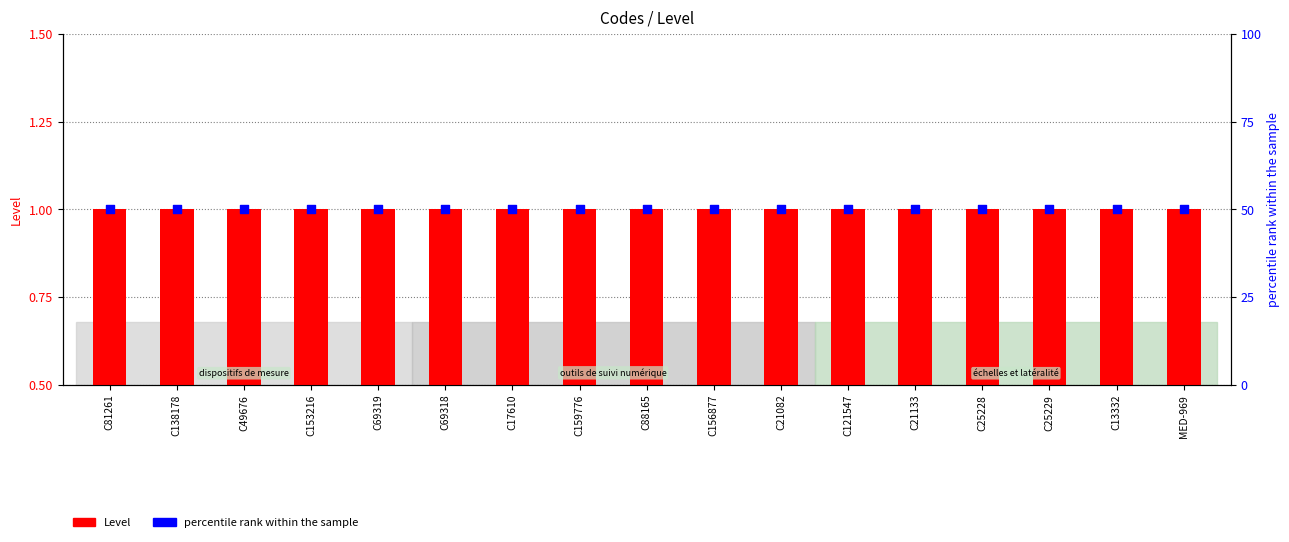

Which series has the largest total across all categories?

percentile rank within the sample